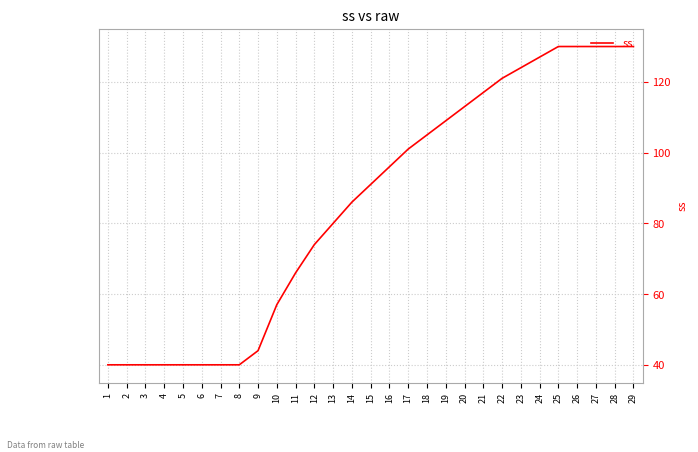

Does the chart have visible grid lines?

Yes